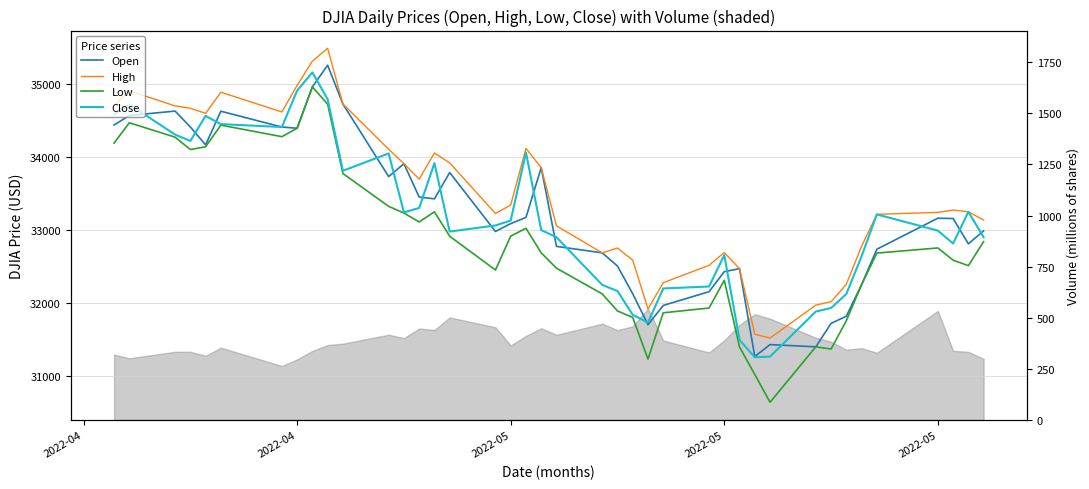

What is the label of the 5th point from the left?

2022-05